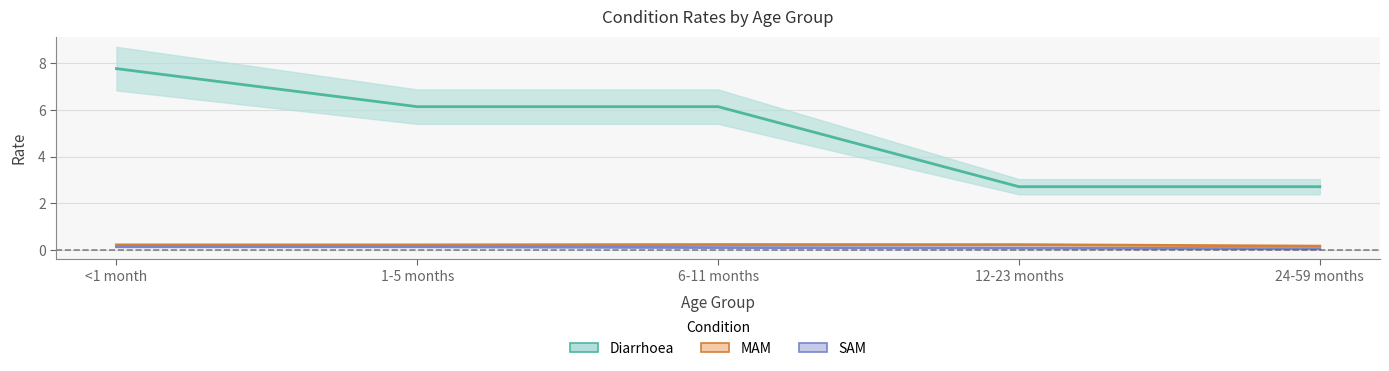

True or false: MAM and Diarrhoea cross at least once.

False